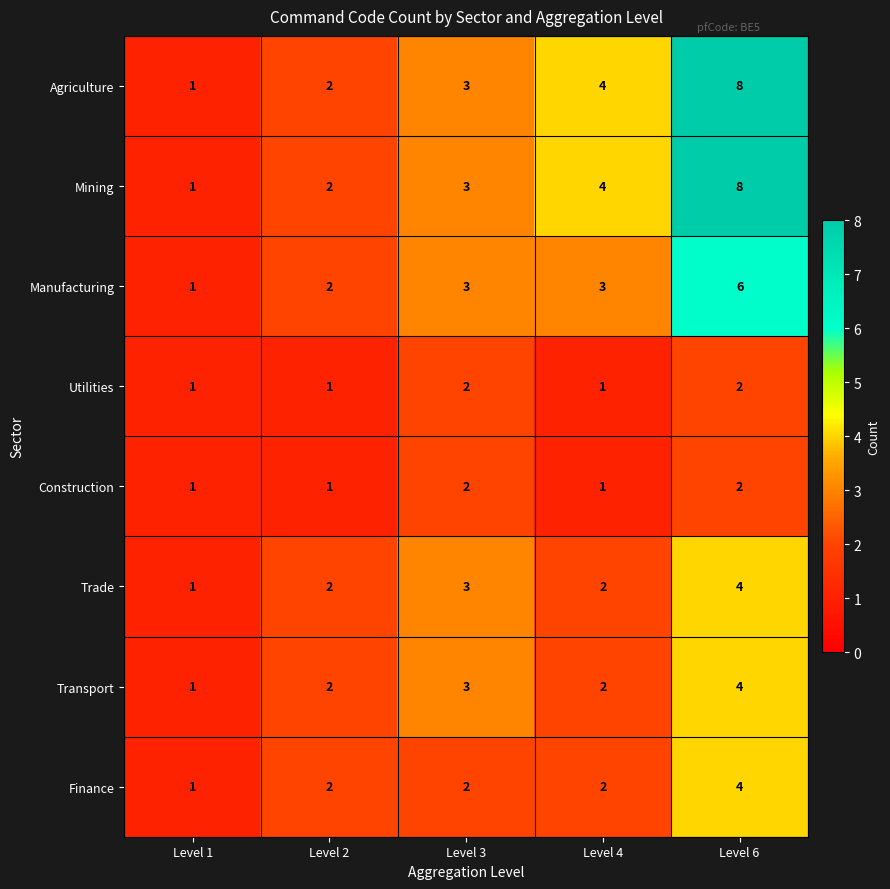

What is the total value across all series at Level 6?

38